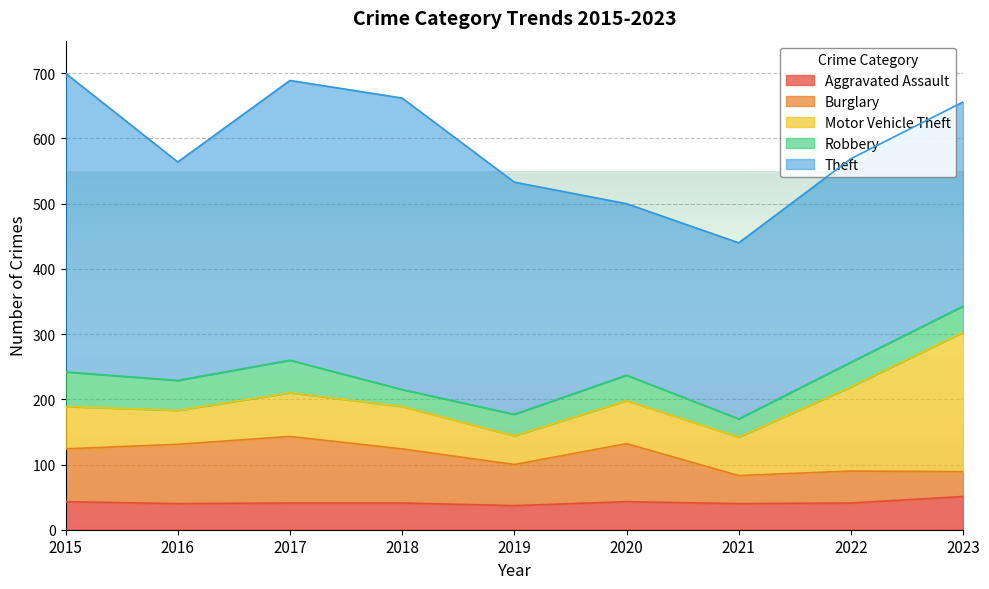

At how many categories does at least one series exceed 372?

3